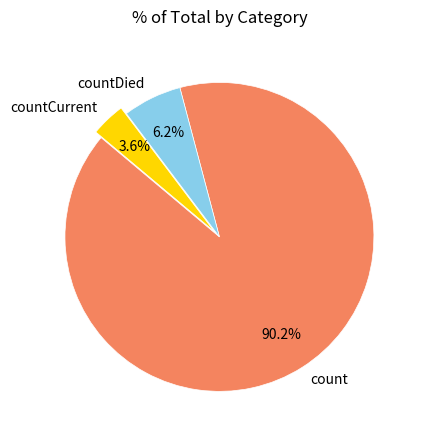

Is it true that countDied is 6% of the pie?

True